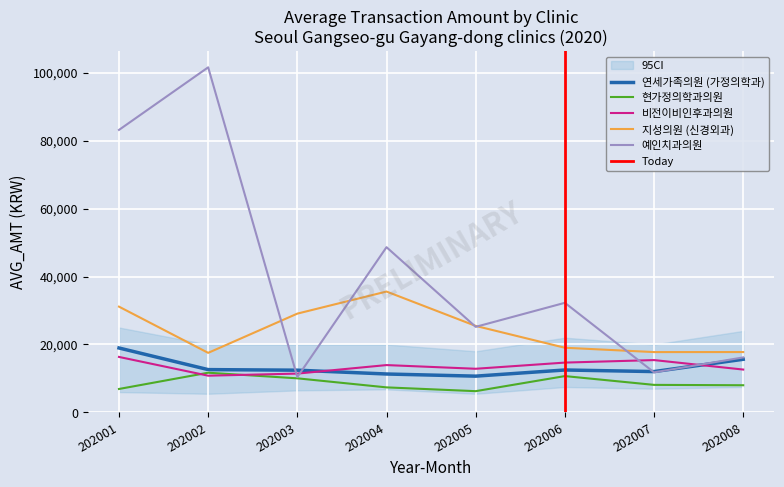

What is the highest value of the 지성의원 (신경외과) series?

35581